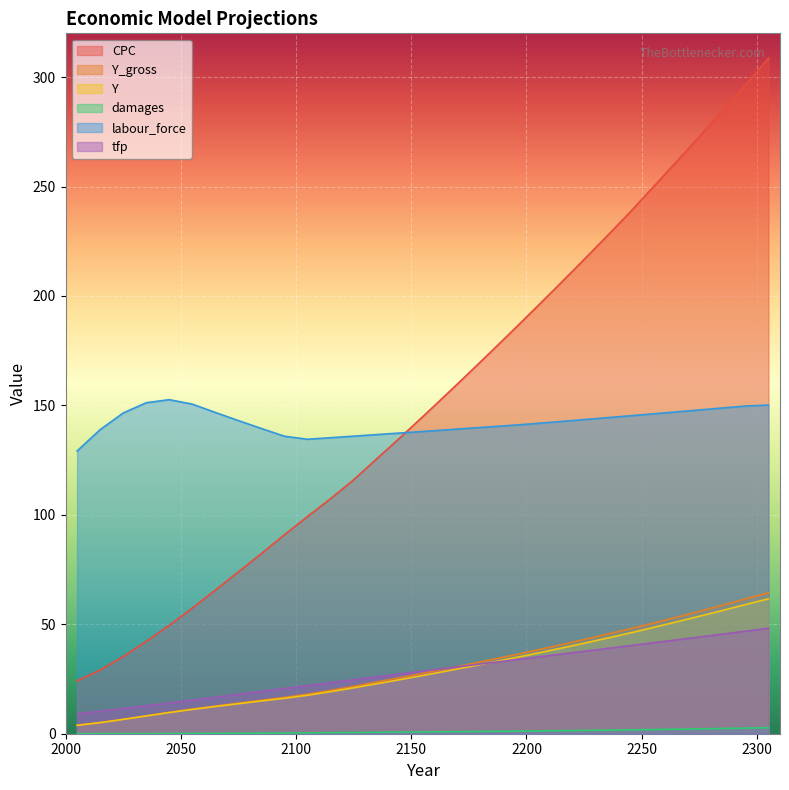

At how many categories does at least one series exceed 224?

8